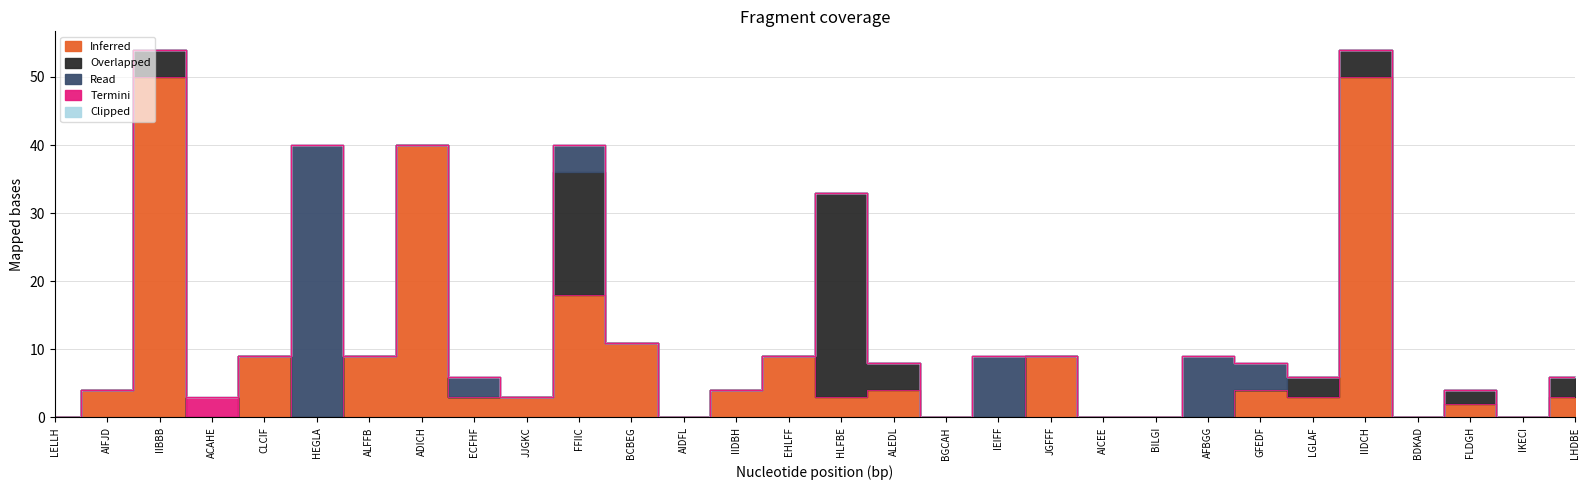

List the labels in order of Read value, smallest first.

LELLH, AIFJD, IIBBB, ACAHE, CLCIF, ALFFB, ADICH, JJGKC, BCBEG, AIDFL, IIDBH, EHLFF, HLFBE, ALEDL, BGCAH, JGFFF, AICEE, BILGI, LGLAF, IIDCH, BDKAD, FLDGH, IKECI, LHDBE, ECFHF, FFIIC, GFEDF, IEIFF, AFBGG, HEGLA